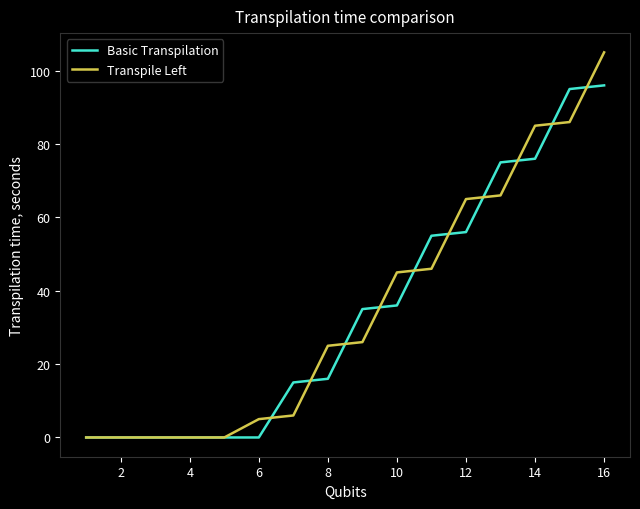

List the series in order of their peak value, lowest first.

Basic Transpilation, Transpile Left